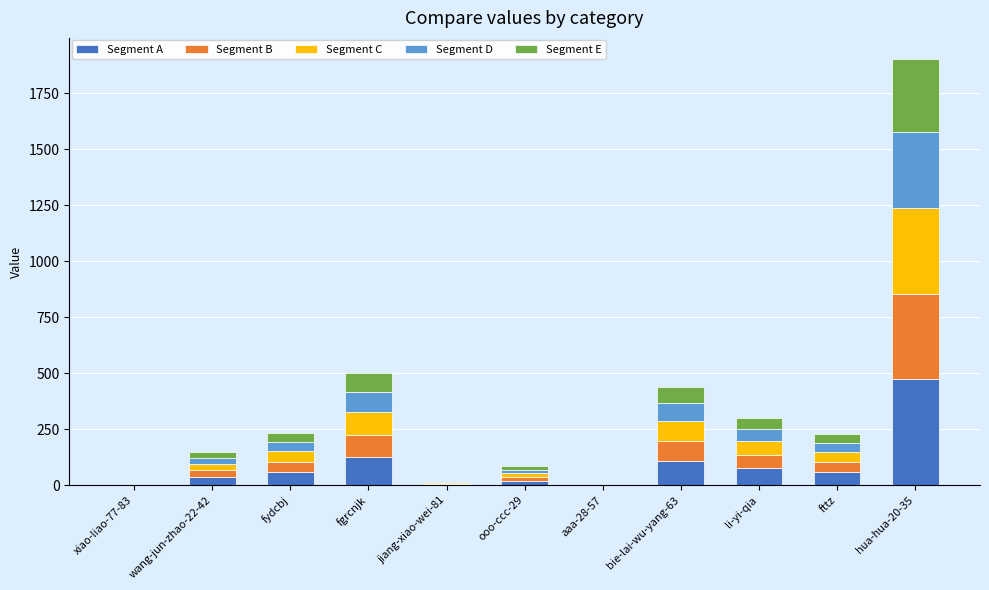

What is the total value across all series at li-yi-qia?

302.0